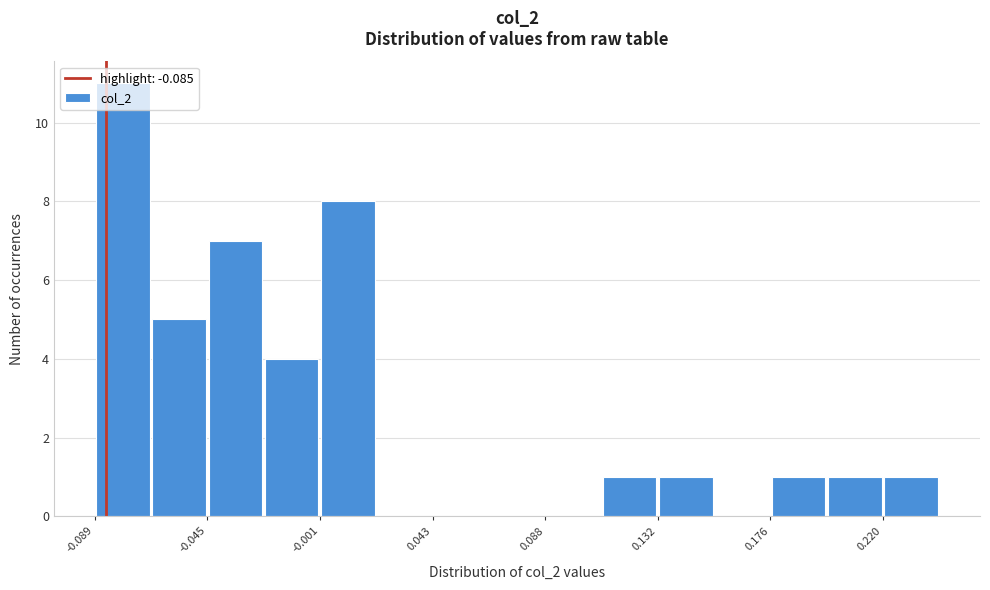

How tall is the bar that spans 0.175 to 0.200 on the x-axis? Neither the bar edges nor the heights are printed on the chart, so give them approximately, as read against the axes.

1